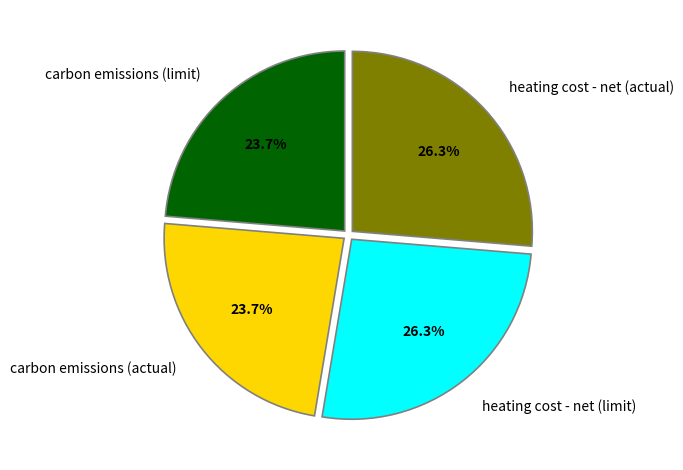

To the nearest percent, what portion does carbon emissions (actual) represent?

24%